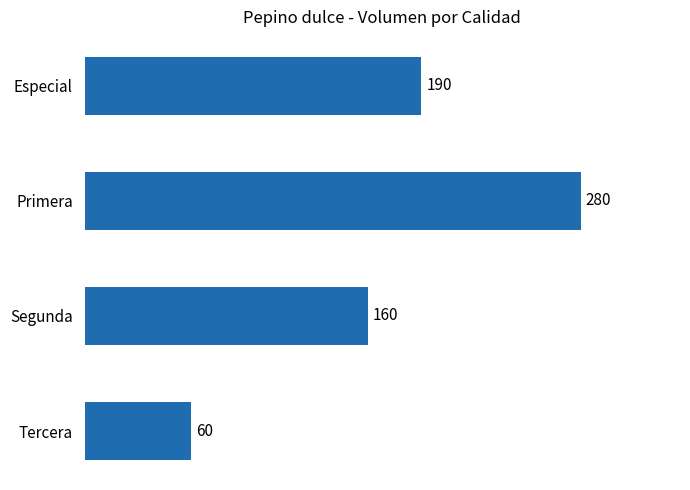

What is the difference between the maximum and minimum values?

220